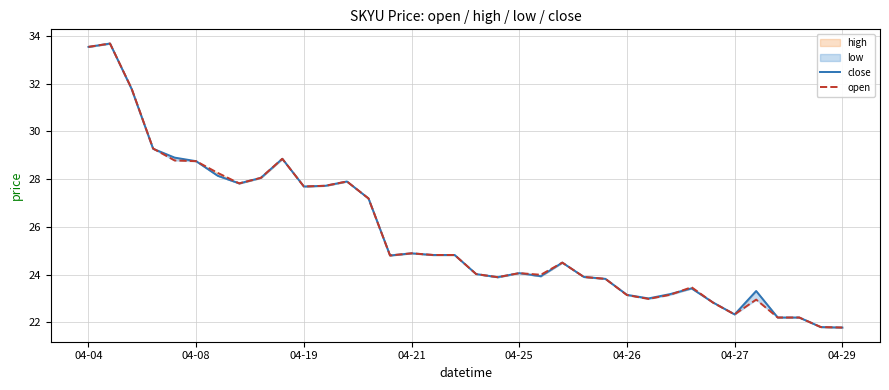

What is the maximum value for close?

33.7